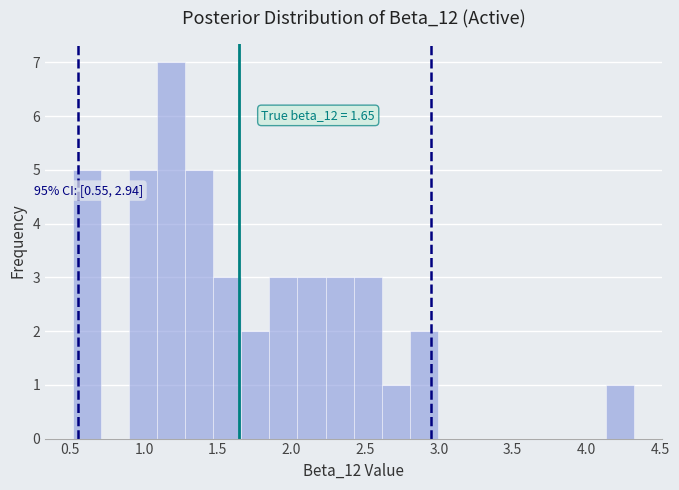

Around what value on the x-axis is the tallest bar? Give the approximate position of its centre, as read against the axis.

1.20